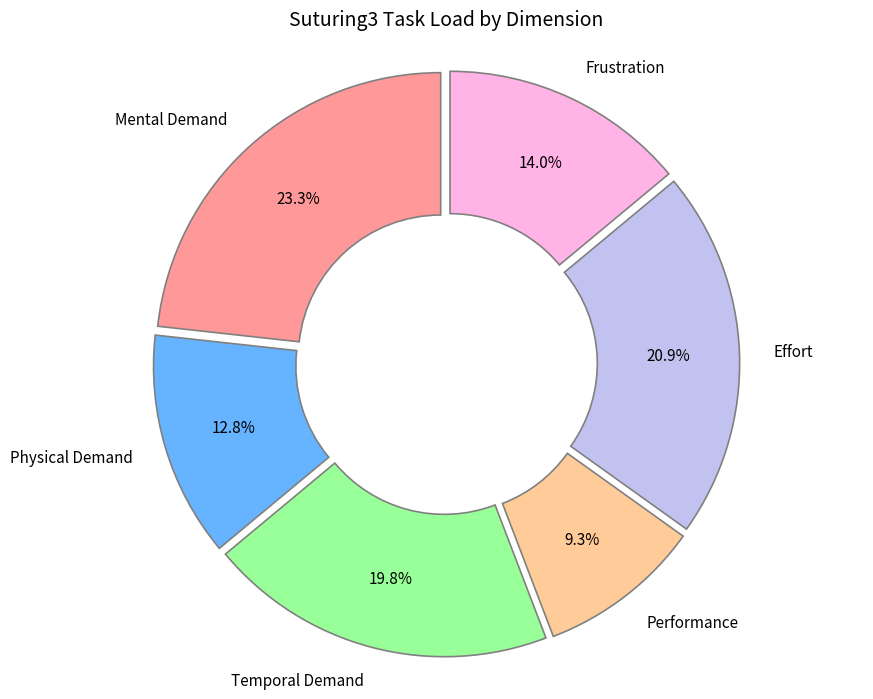

What percentage do Physical Demand and Frustration together represent?

26.7%